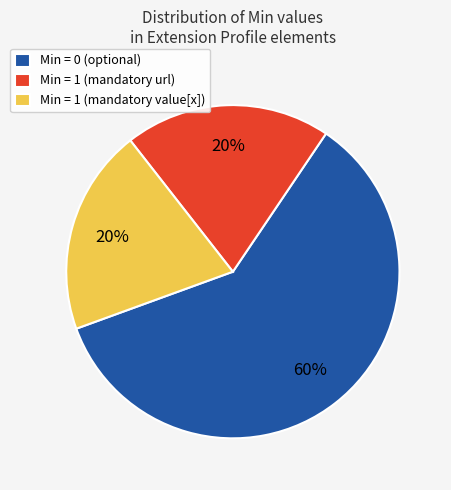

The Min = 0 (optional) slice represents 45% of the pie. True or false?

False